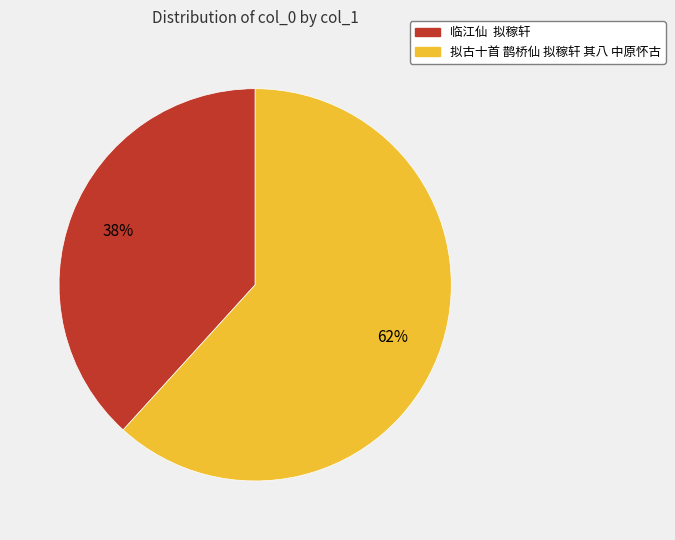

Is the sum of 临江仙 拟稼轩 and 拟古十首 鹊桥仙 拟稼轩 其八 中原怀古 greater than half?

Yes